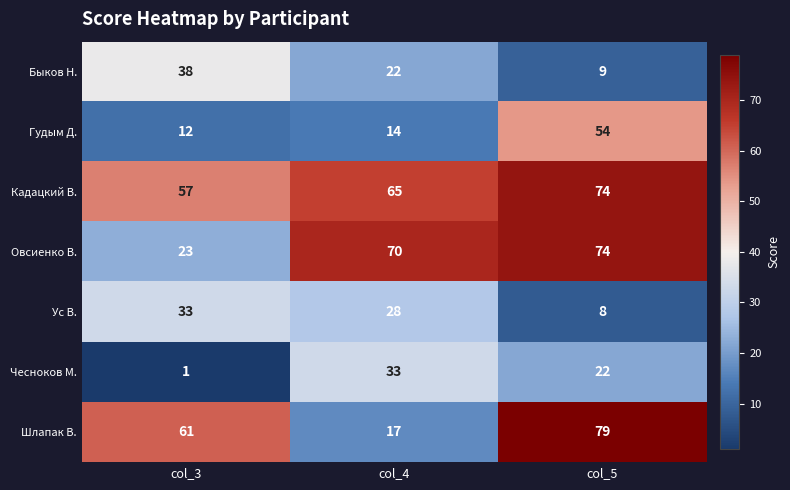

Which category has the highest value in the Чесноков М. series?

col_4